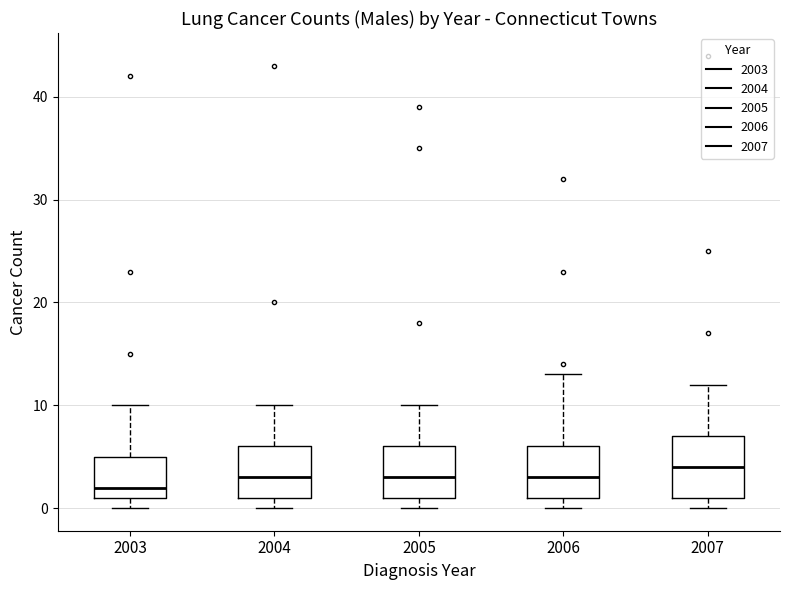

Where is the lower edge of the box at x = 2005 on the y-axis? The values are not printed on the chart, so give them approximately, as read against the axis.

1